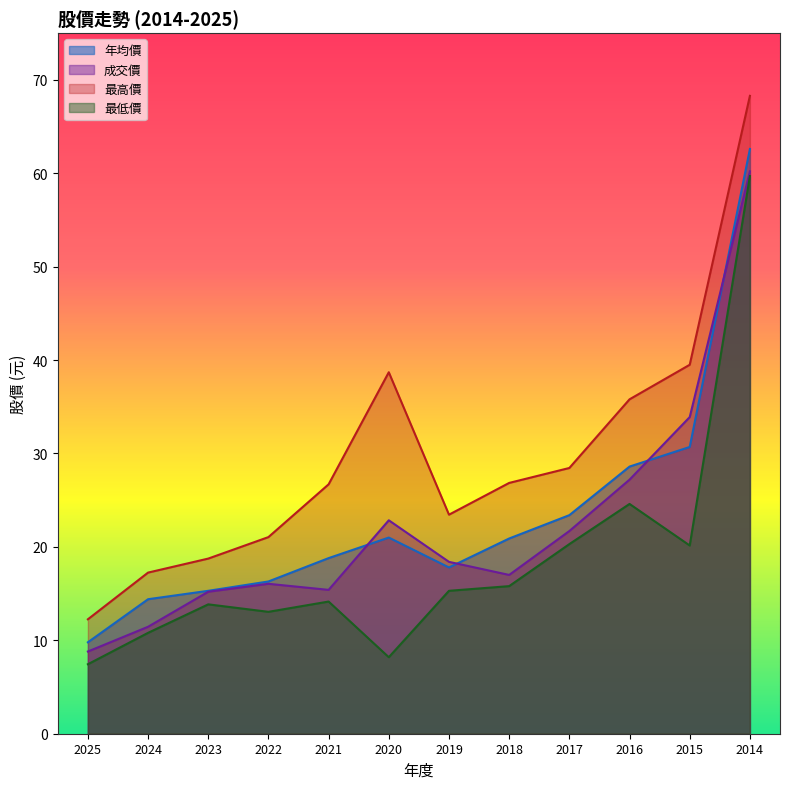

What is the sum of the 年均價 values at 2019 and 2023?

33.1